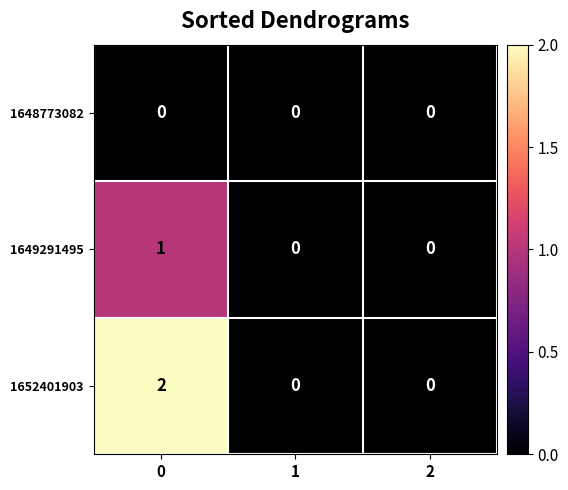

How many data points does each series have?

3